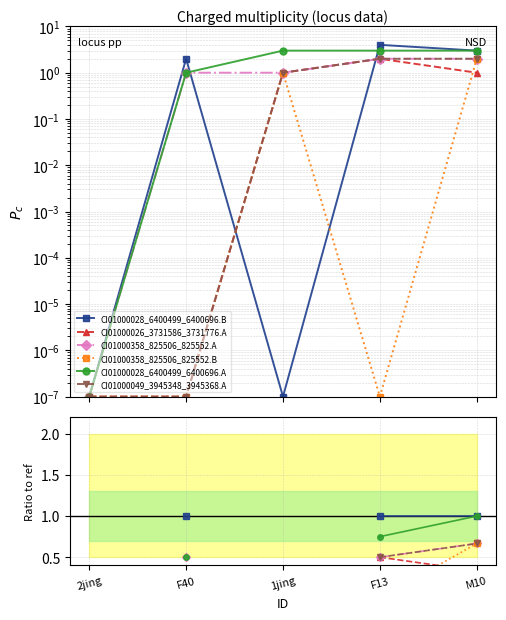

What are all the series names shown in the legend?

CI01000028_6400499_6400696.B, CI01000026_3731586_3731776.A, CI01000358_825506_825552.A, CI01000358_825506_825552.B, CI01000028_6400499_6400696.A, CI01000049_3945348_3945368.A